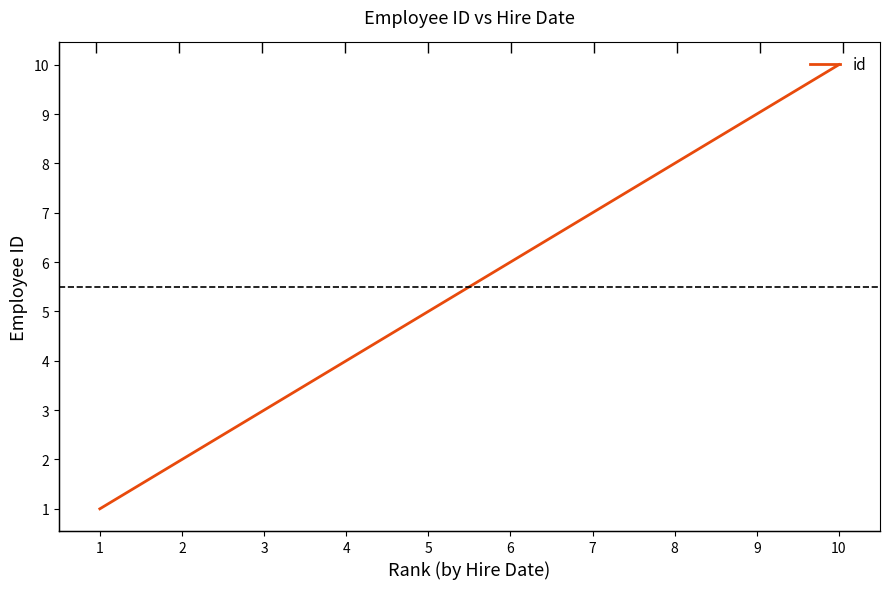

What is the value of the 9th point from the left?

9